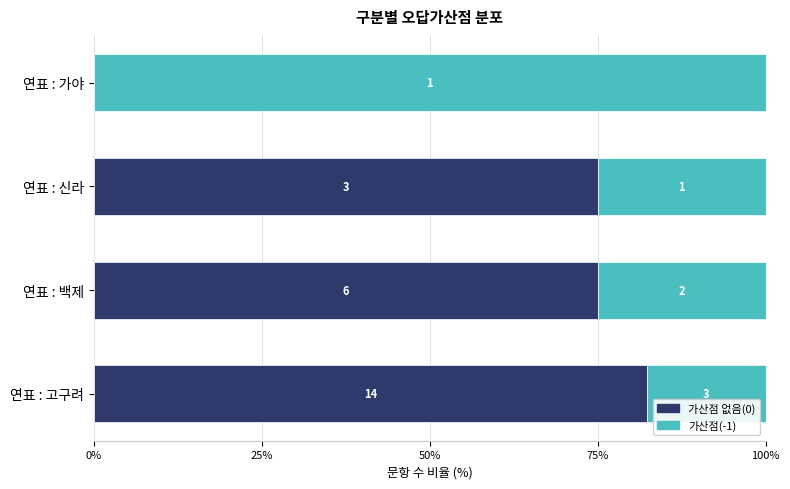

What are all the series names shown in the legend?

가산점 없음(0), 가산점(-1)